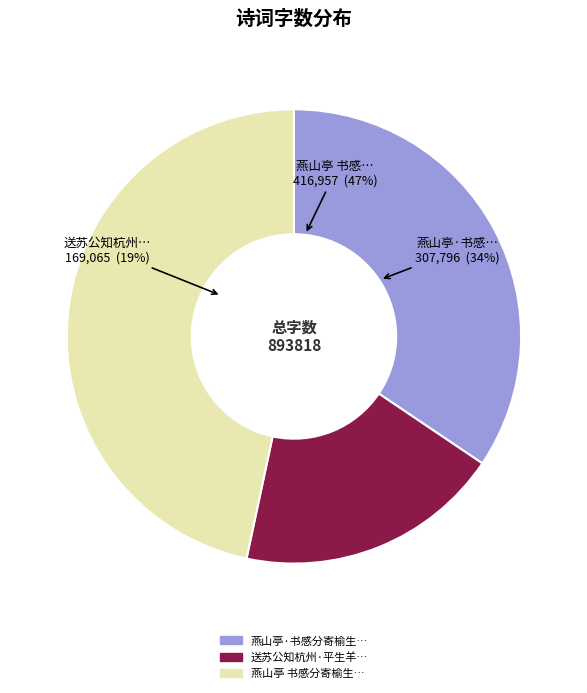

Is it true that 送苏公知杭州·平生羊荆州 is 19% of the pie?

True